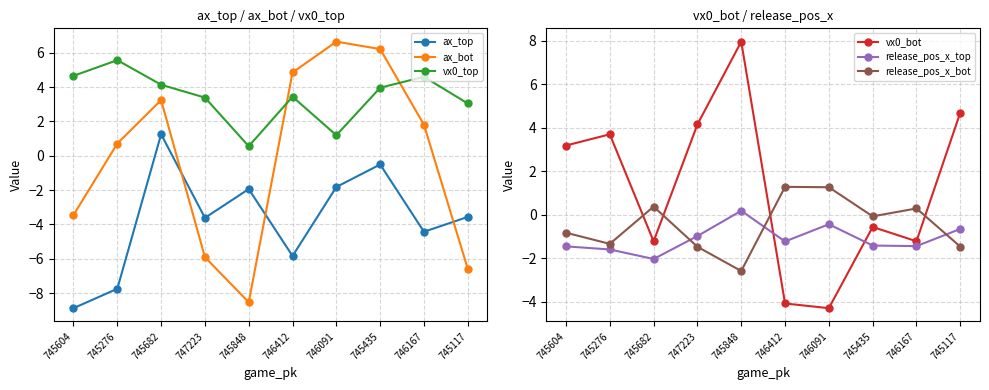

Does the chart have visible grid lines?

Yes